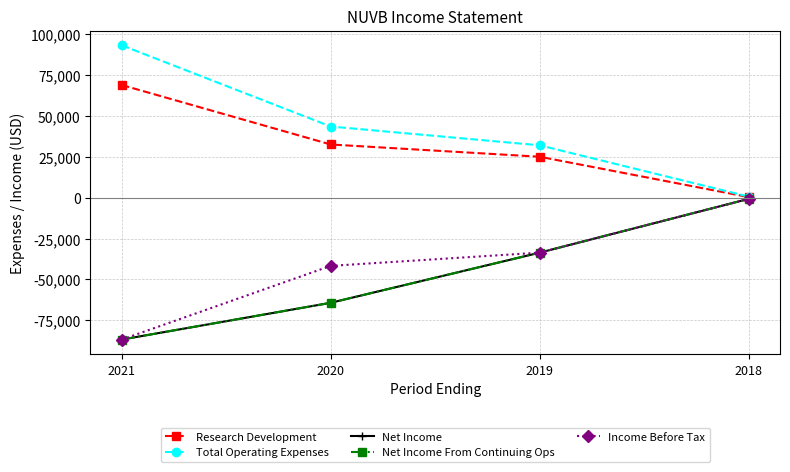

Between 2019 and 2018, which series saw the biggest shift?

Net Income